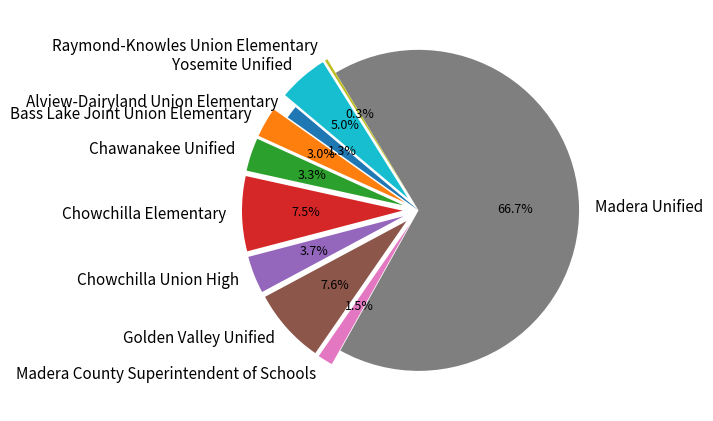

Does Alview-Dairyland Union Elementary represent more than half of the total?

No